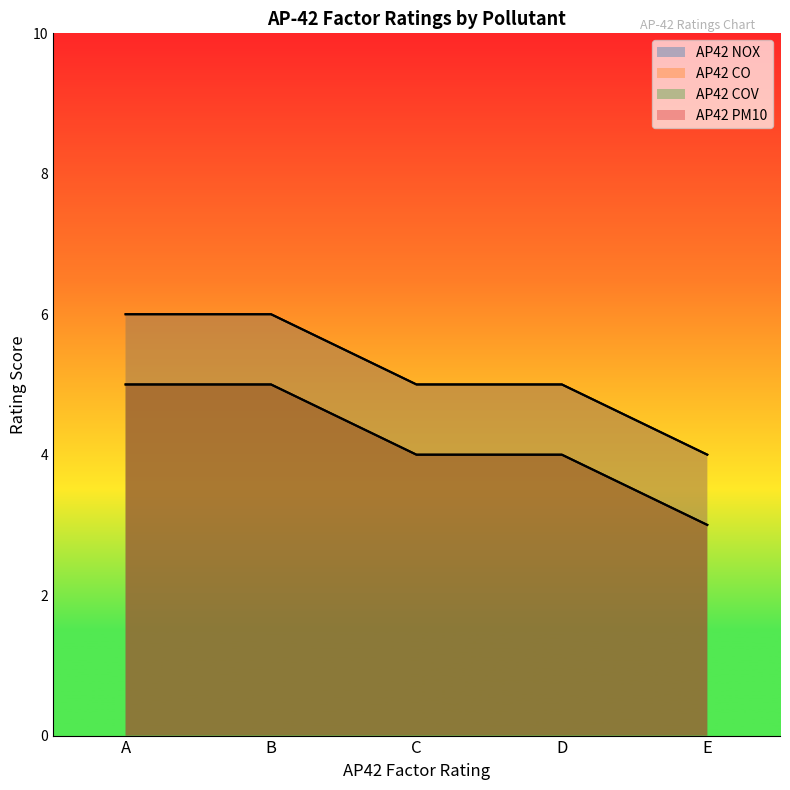

Reading left to right, extract all data points from this chart.

AP42 NOX: A=6	B=6	C=5	D=5	E=4
AP42 CO: A=6	B=6	C=5	D=5	E=4
AP42 COV: A=5	B=5	C=4	D=4	E=3
AP42 PM10: A=5	B=5	C=4	D=4	E=3